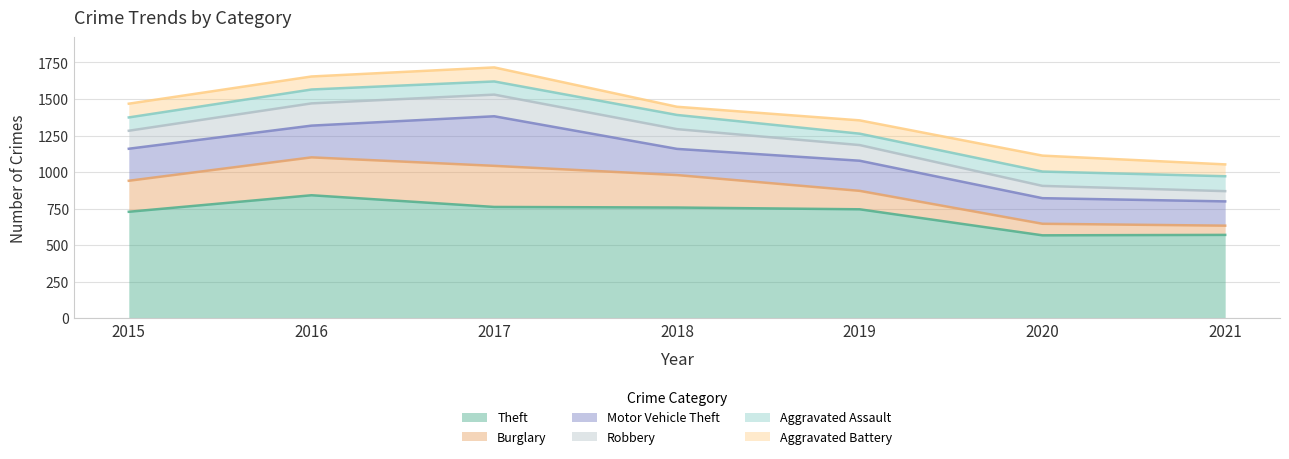

What is the difference between the second highest and minimum values in the Theft series?

194